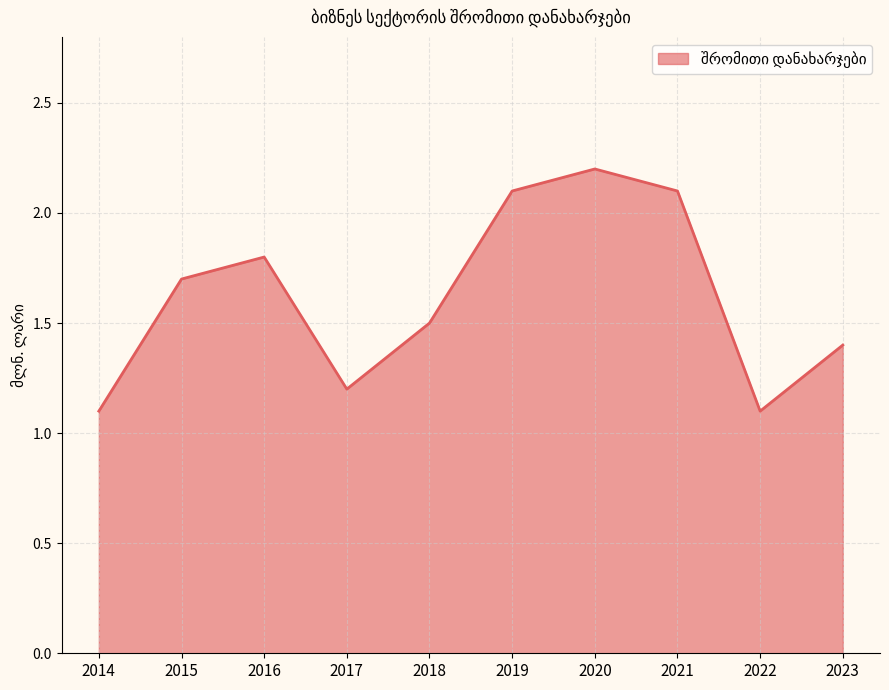

Which category has the highest value across all series?

2020